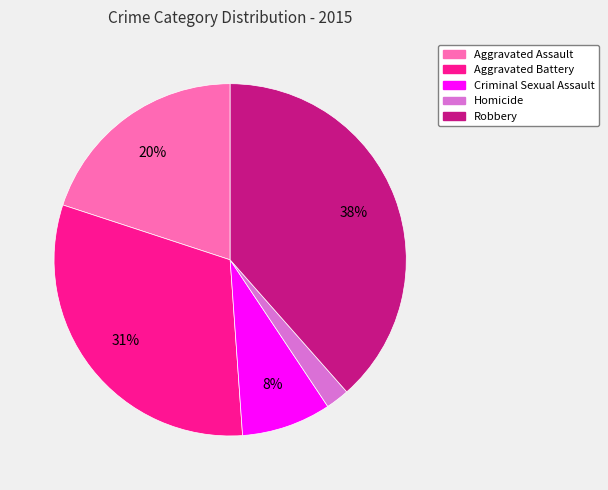

What is the smallest slice in the pie chart?

Homicide